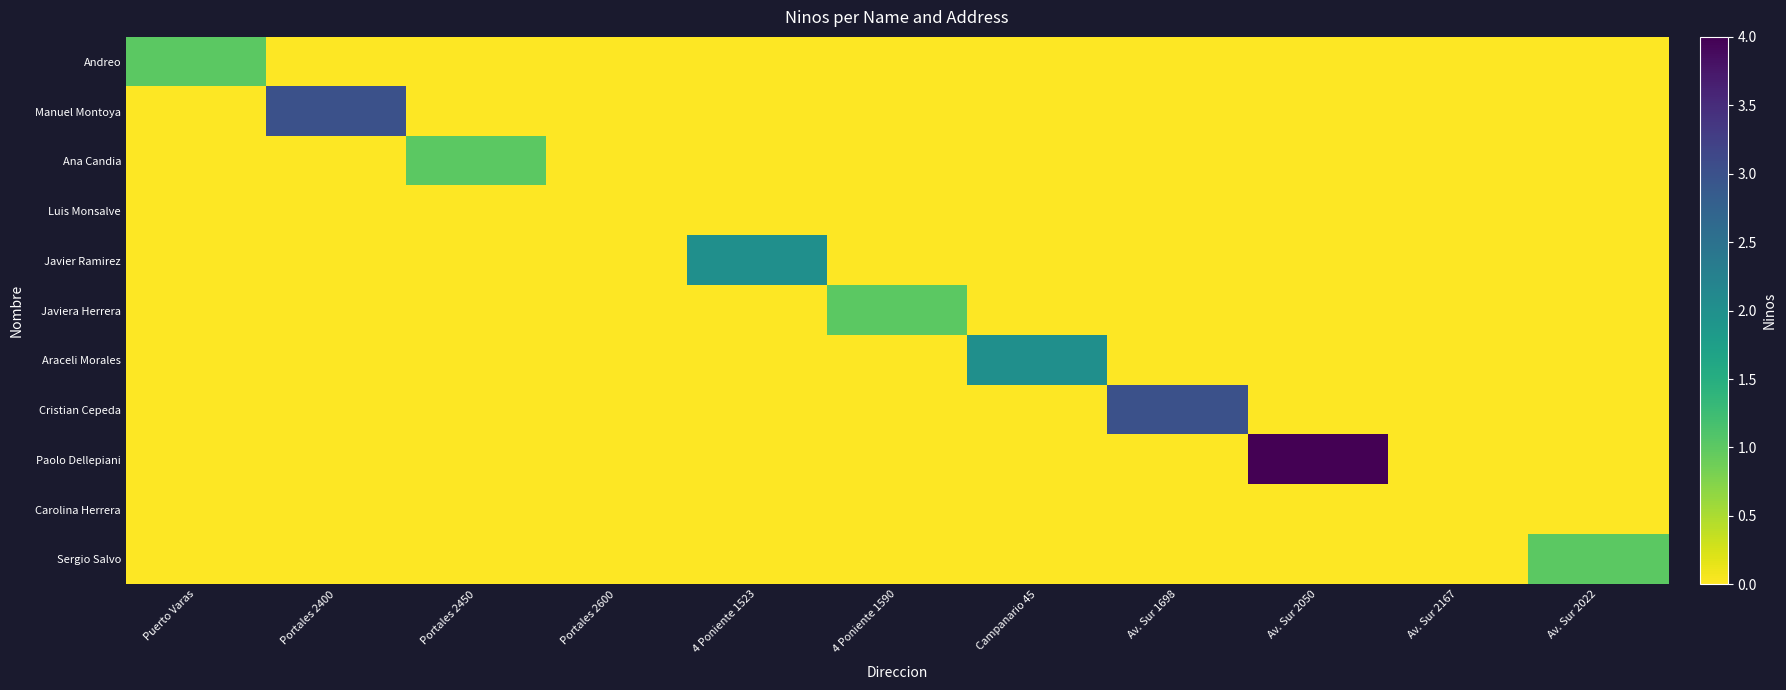

What is the total value across all series at 4 Poniente 1590?

1